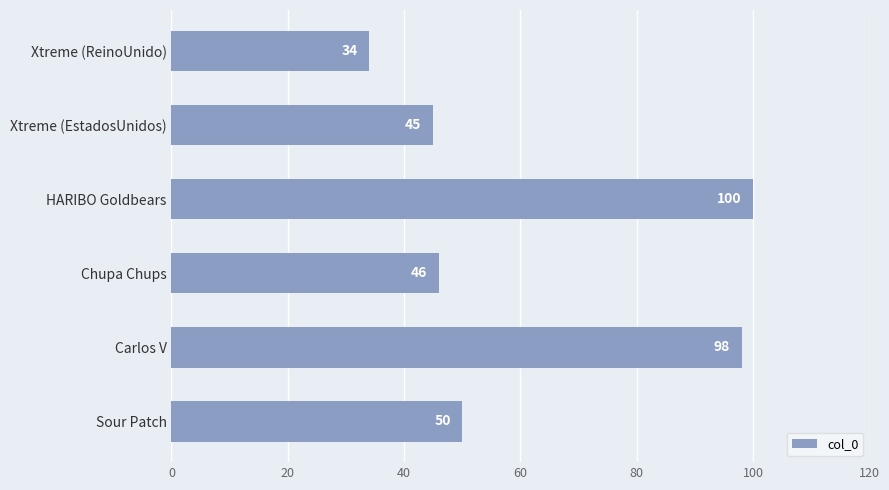

What value does the data have at HARIBO Goldbears?

100